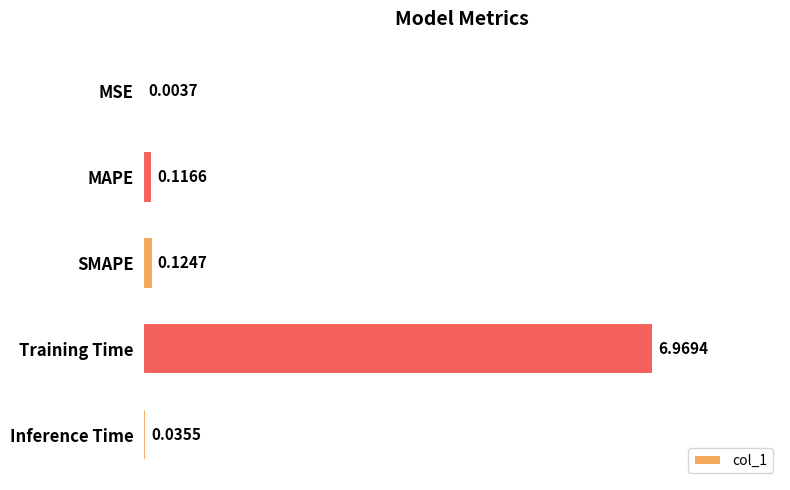

Which category has the highest value across all series?

Training Time